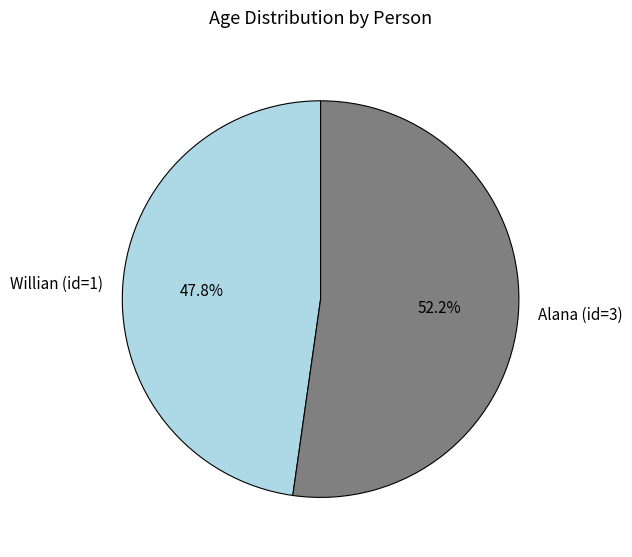

The Alana (id=3) slice represents 41% of the pie. True or false?

False